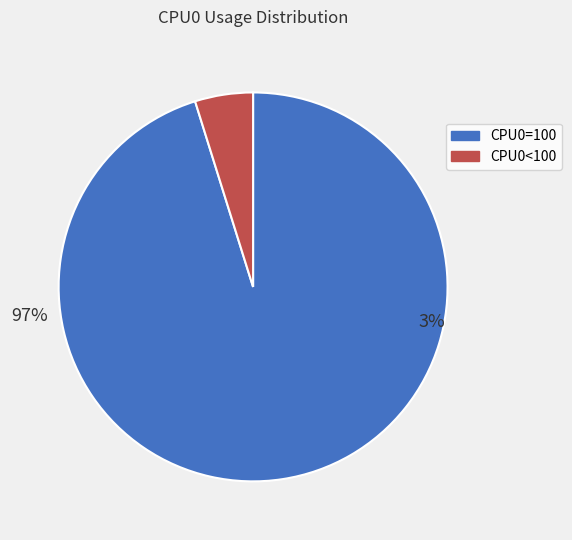

Combined, do CPU0<100 and CPU0=100 account for over 50%?

Yes